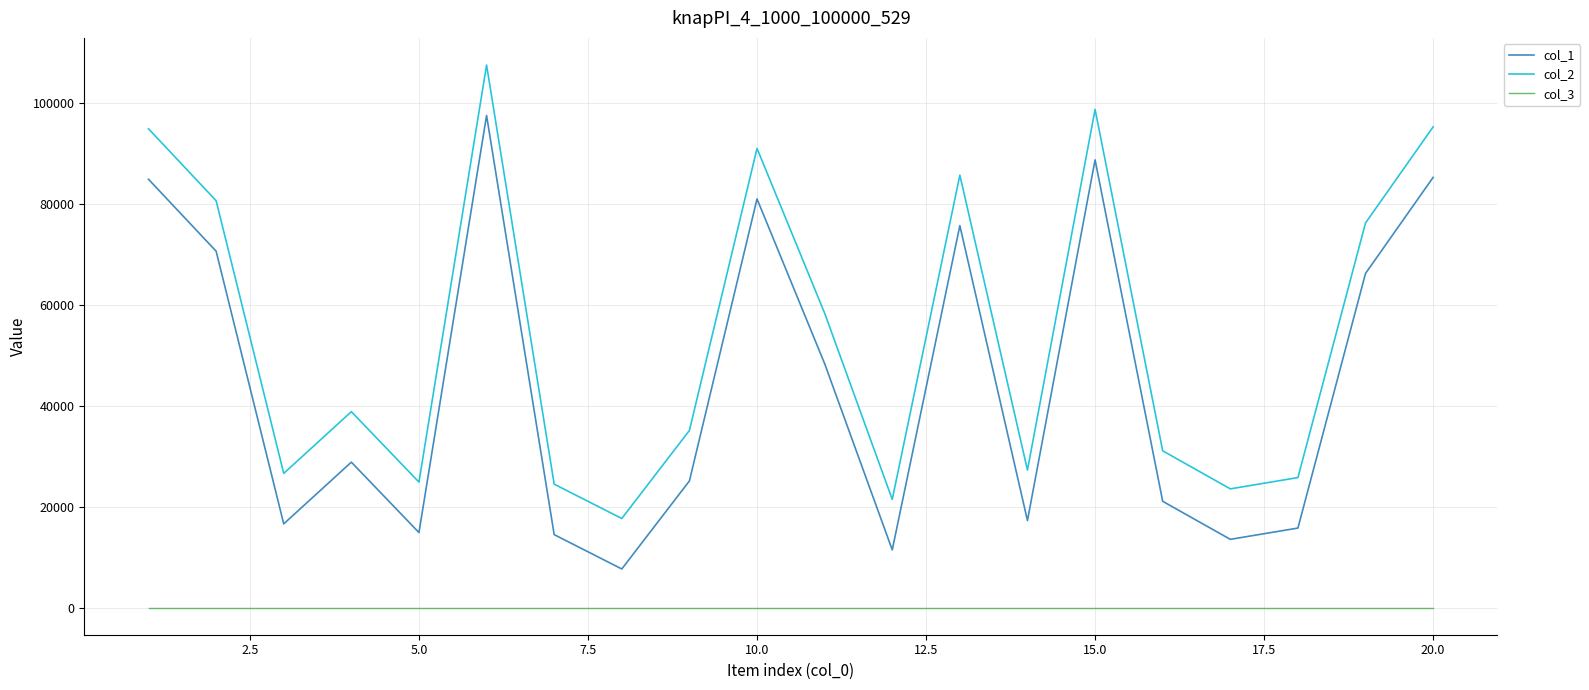

List the series in order of their peak value, lowest first.

col_3, col_1, col_2